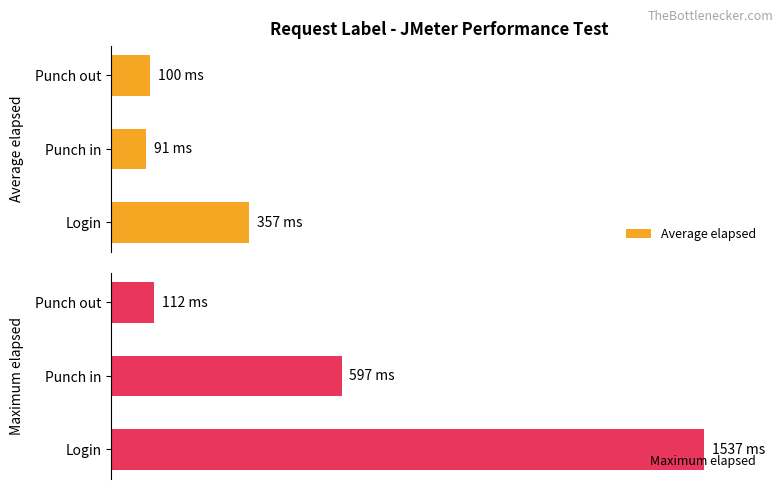

What are all the series names shown in the legend?

Average elapsed, Maximum elapsed